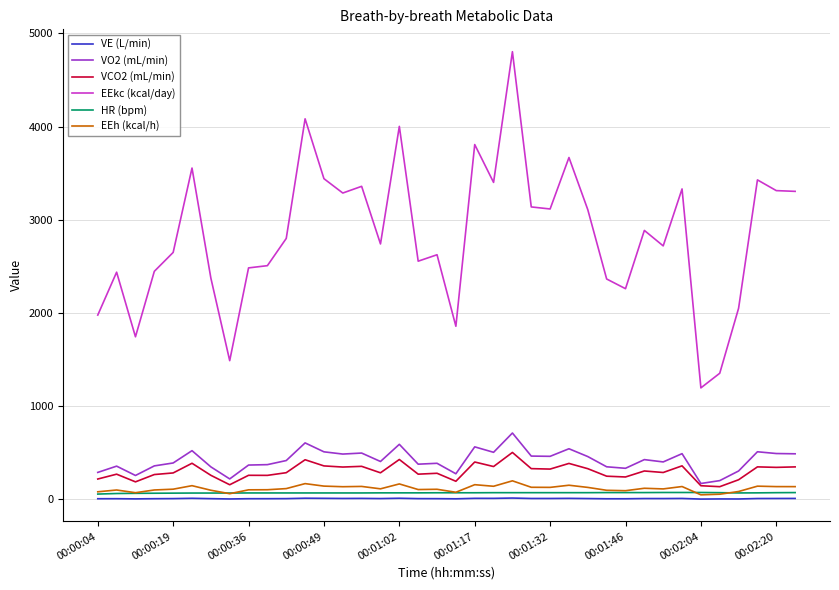

True or false: VCO2 (mL/min) and EEkc (kcal/day) intersect in this chart.

False